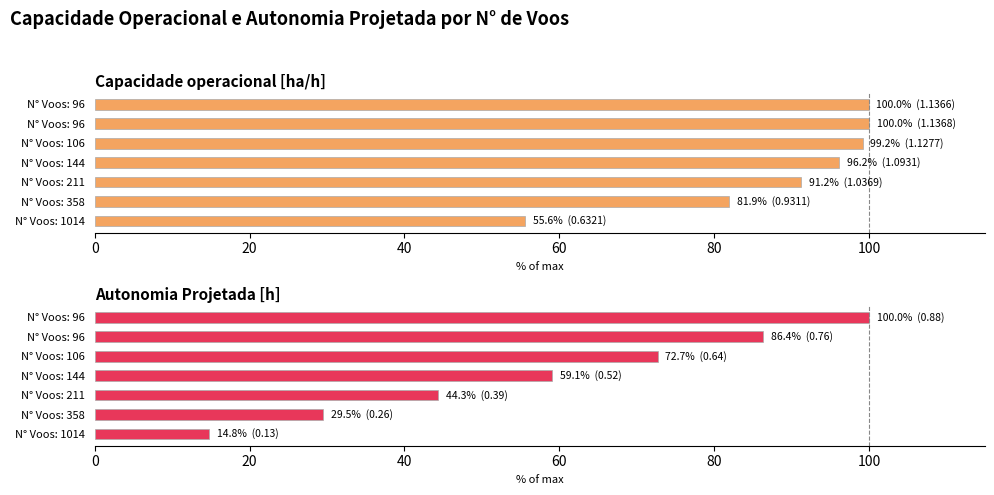

What is the difference between the second highest and second lowest values in the Autonomia Projetada [h] series?

56.8